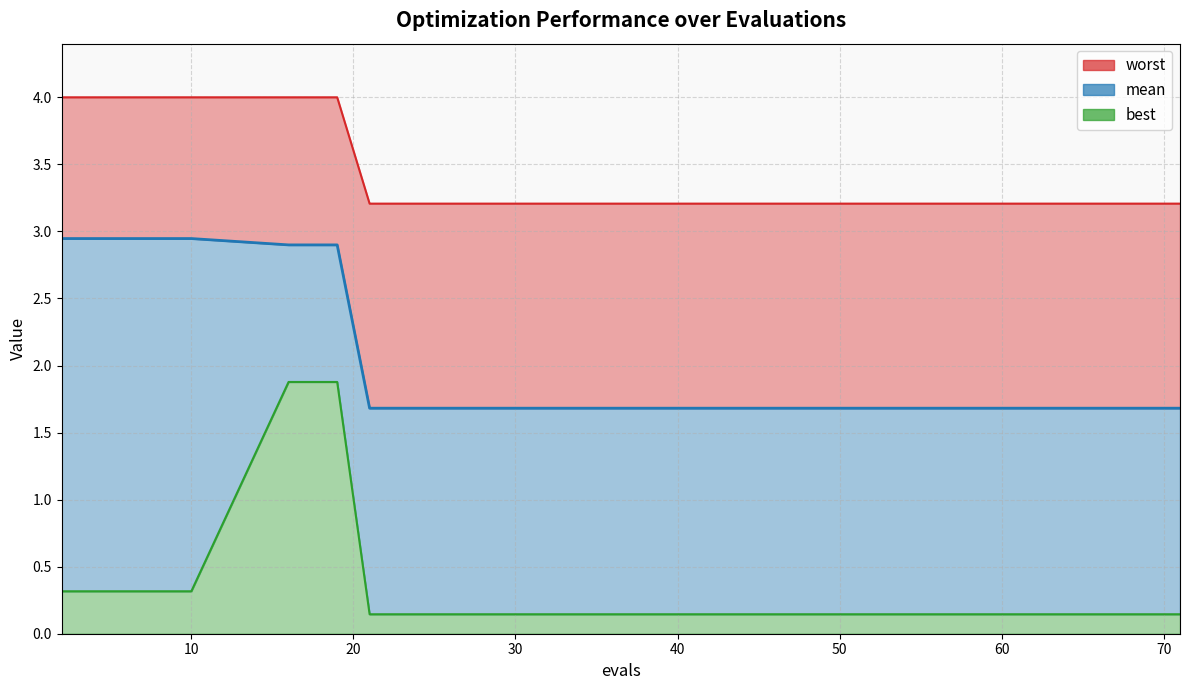

Is it true that best equals 0.2 at 2?

False